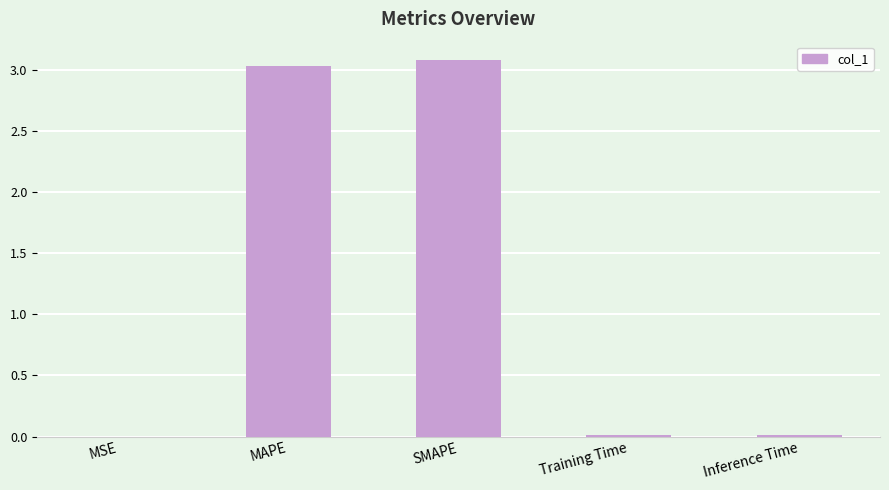

Between Inference Time and MAPE, which is larger?

MAPE